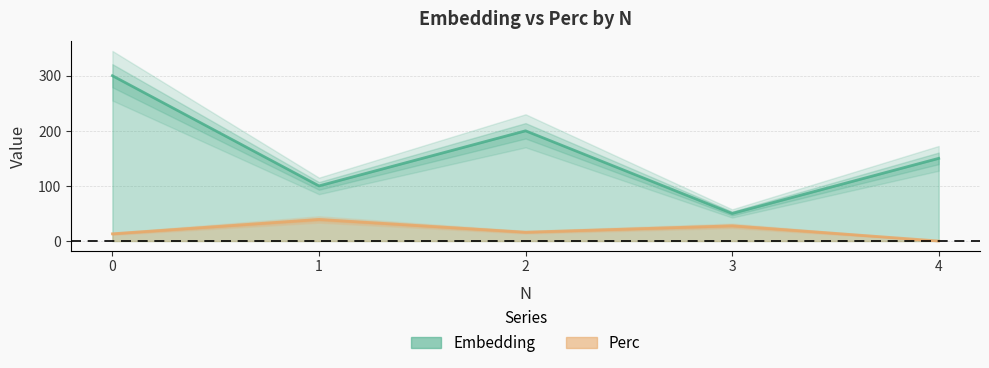

What is the spread (max minus min) of values at 0?

287.0